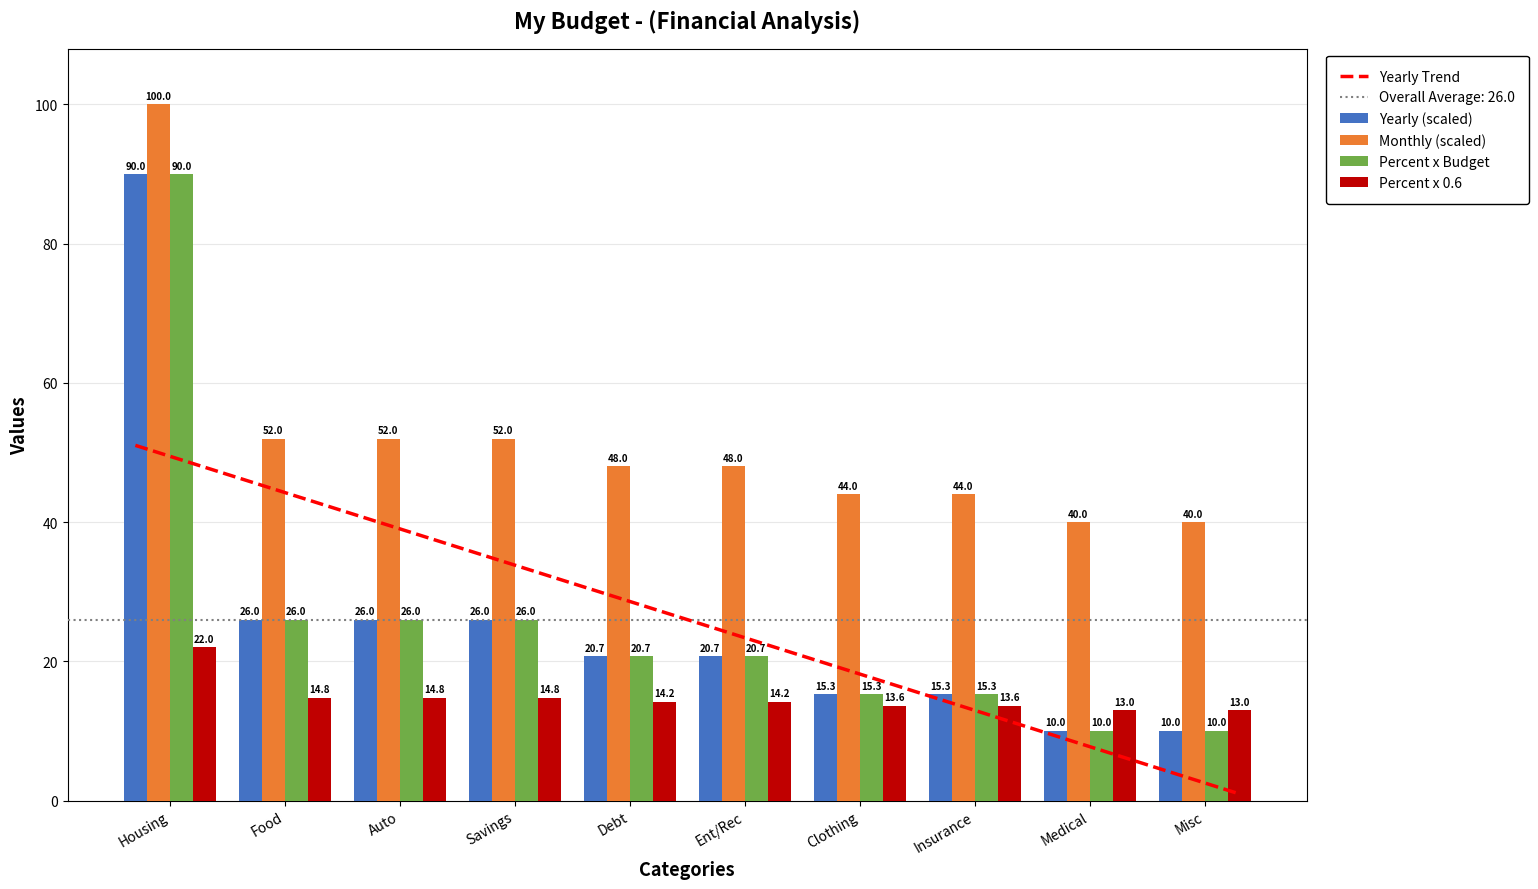

Is it true that Percent x Budget equals 15.3 at Insurance?

True